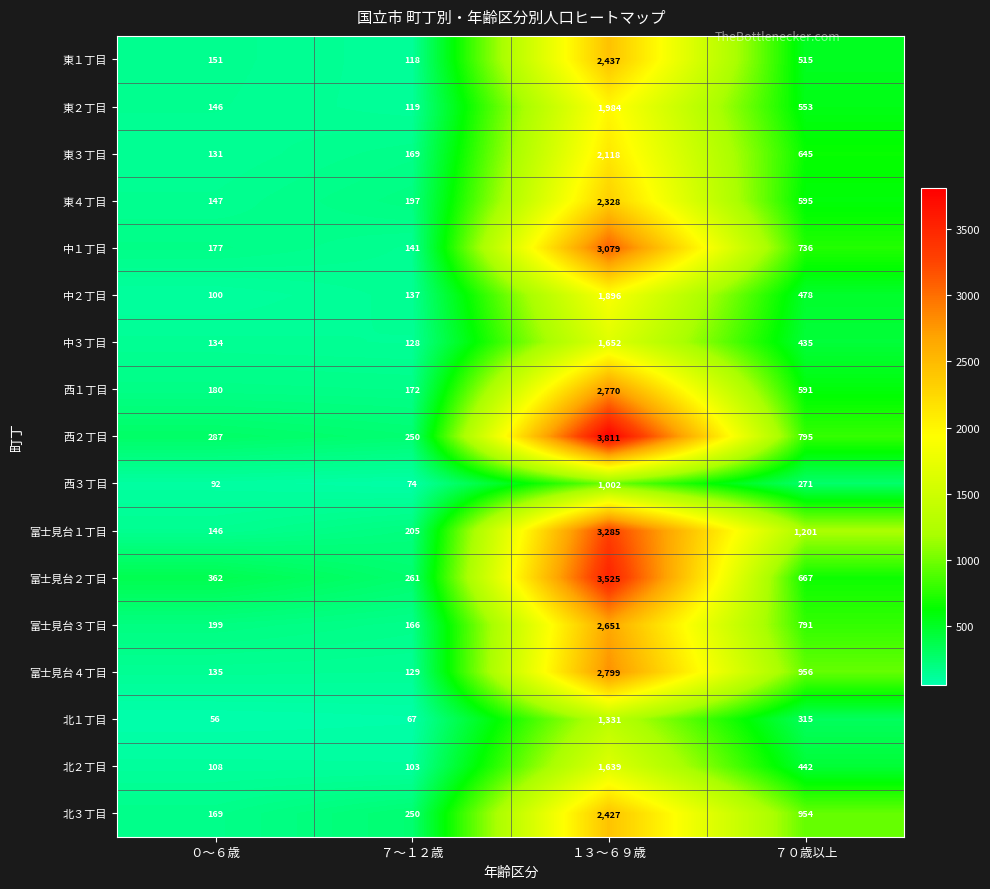

What is the difference between the highest and lowest values at ０～６歳?

306